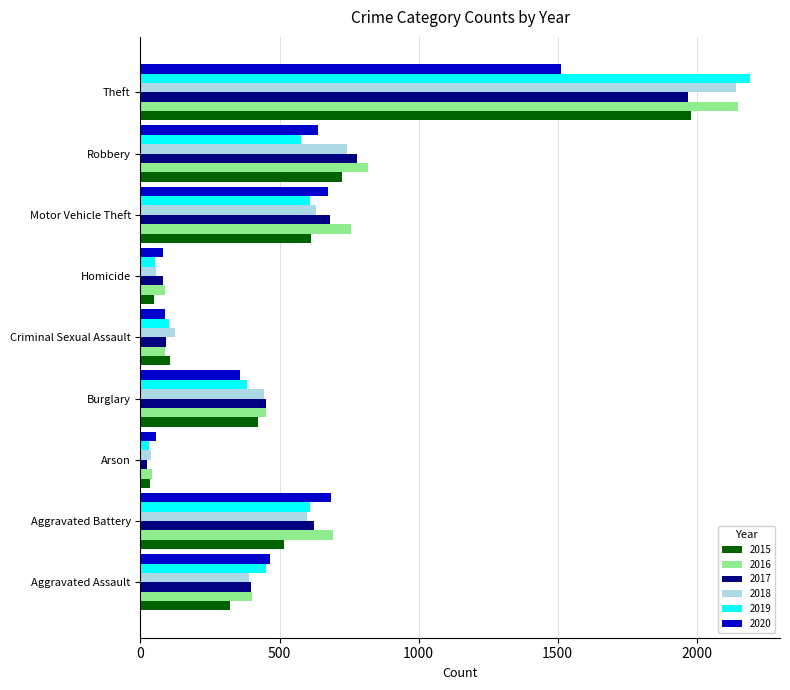

Which series changed the most between Aggravated Battery and Arson?

2016